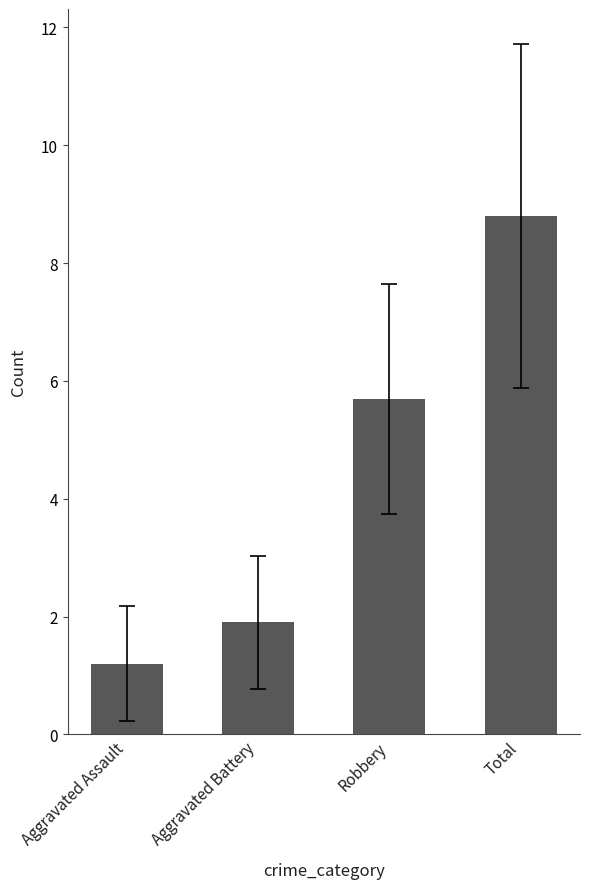

What is the change in value from Aggravated Assault to Total?

+7.6